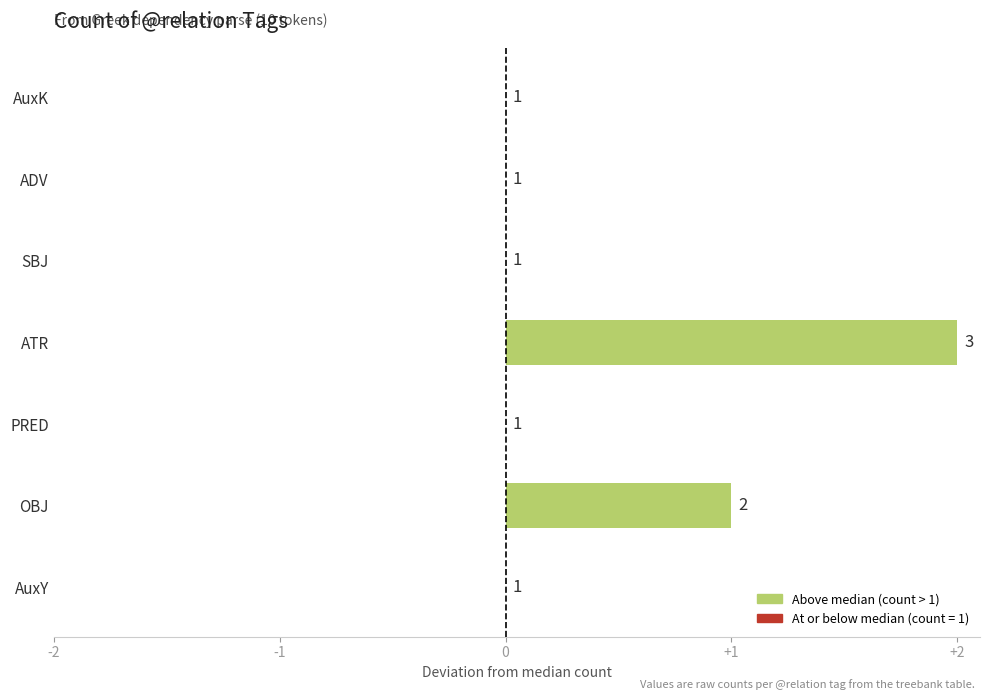

At which category does the chart reach its peak across all series?

ATR